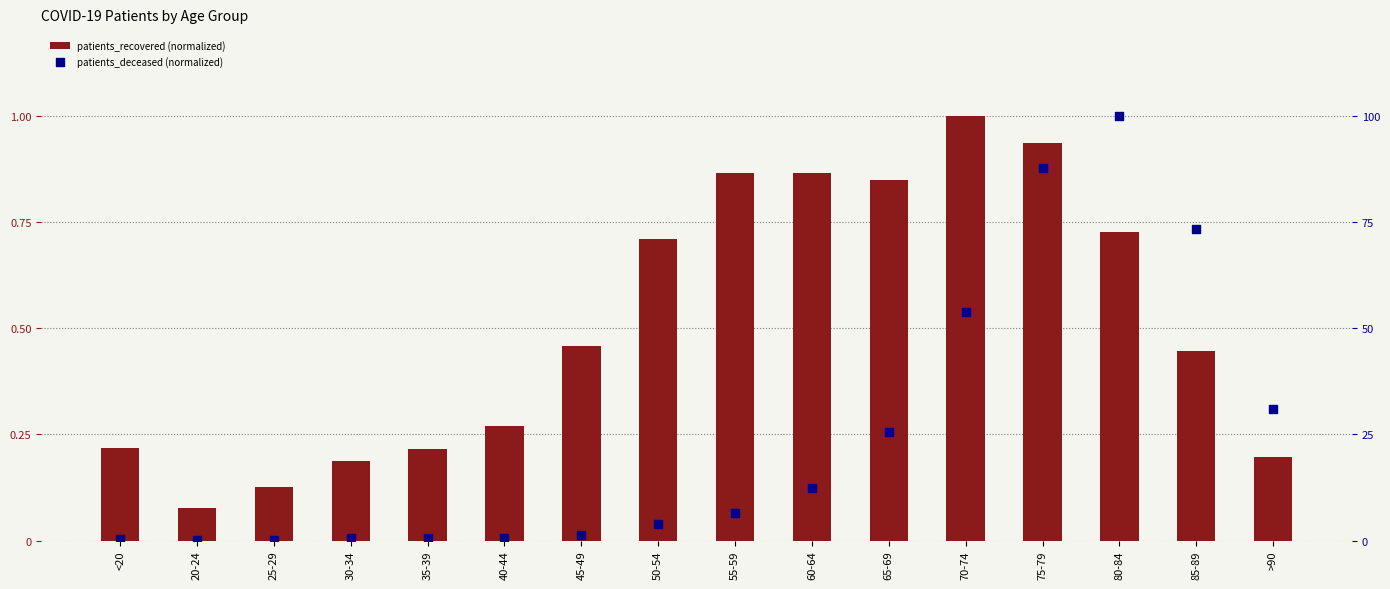

Which series reaches the maximum Y coordinate?

patients_recovered (normalized)